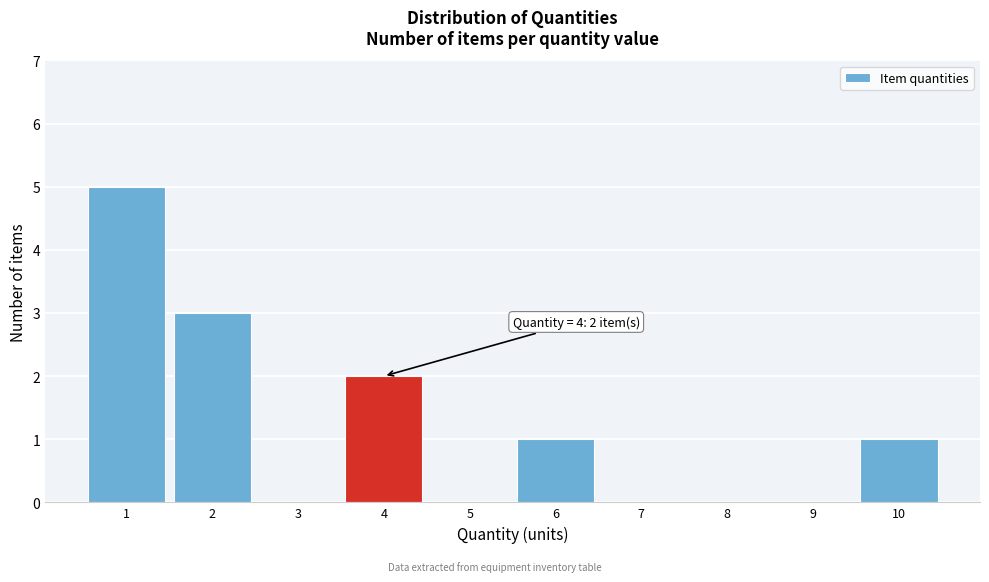

Over which range of the x-axis is the bar tallest?

0.5 to 1.5